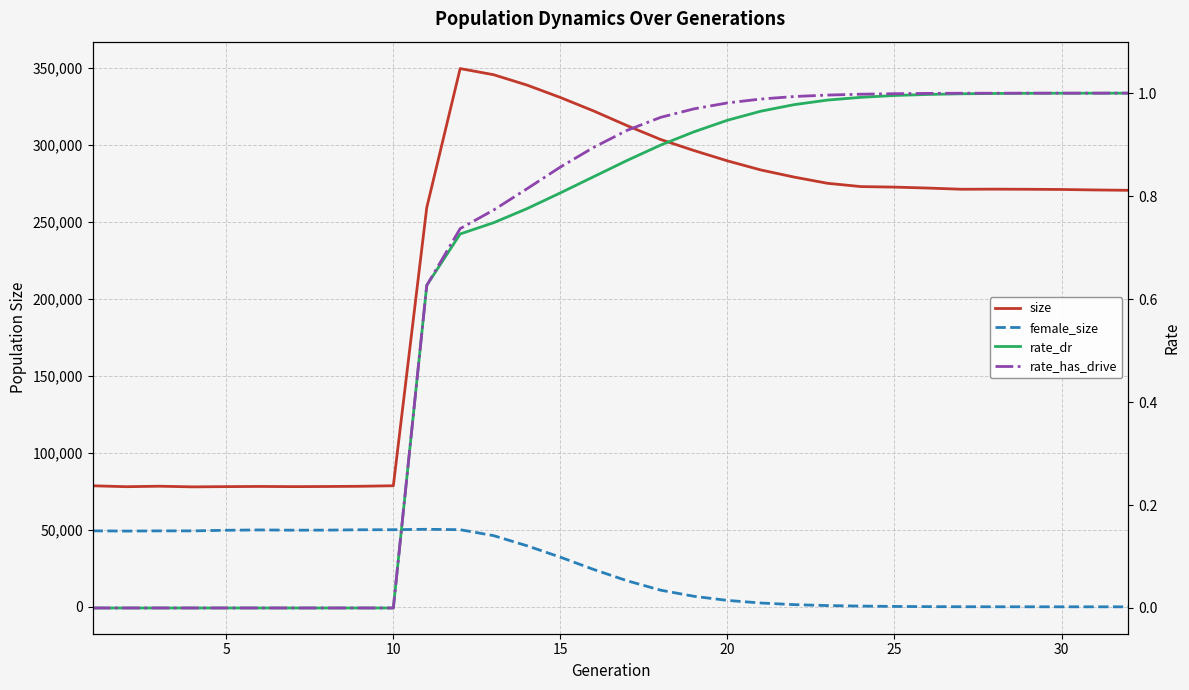

What value does the rate_dr series have at 15?

0.8